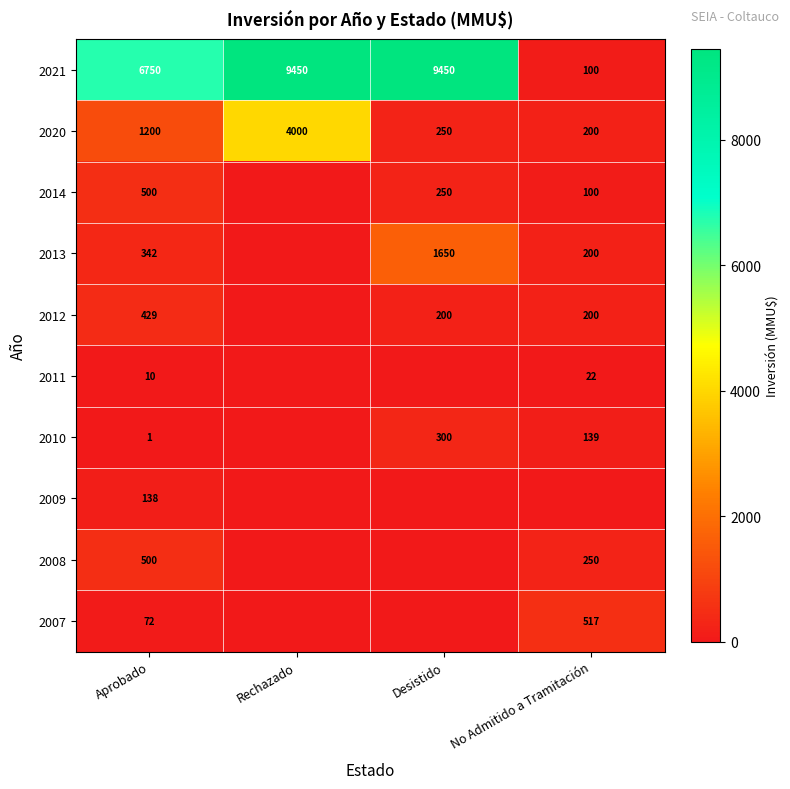

Rank the categories by 2020 value from highest to lowest.

Rechazado, Aprobado, Desistido, No Admitido a Tramitación